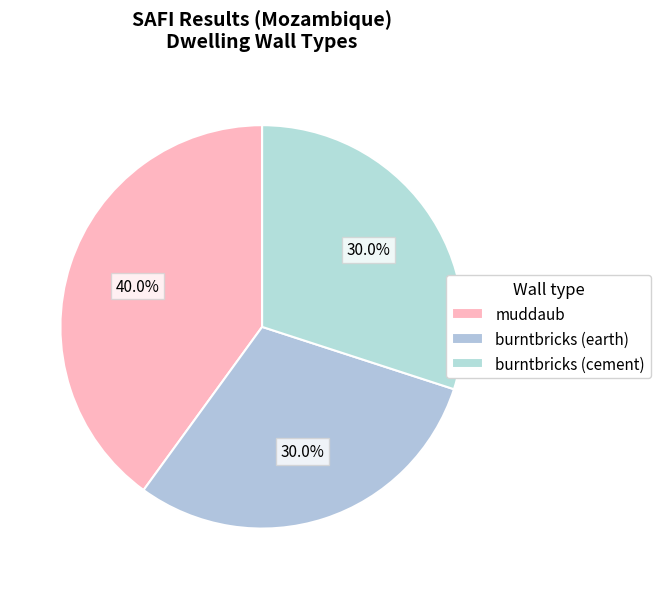

How many segments does this pie chart have?

3